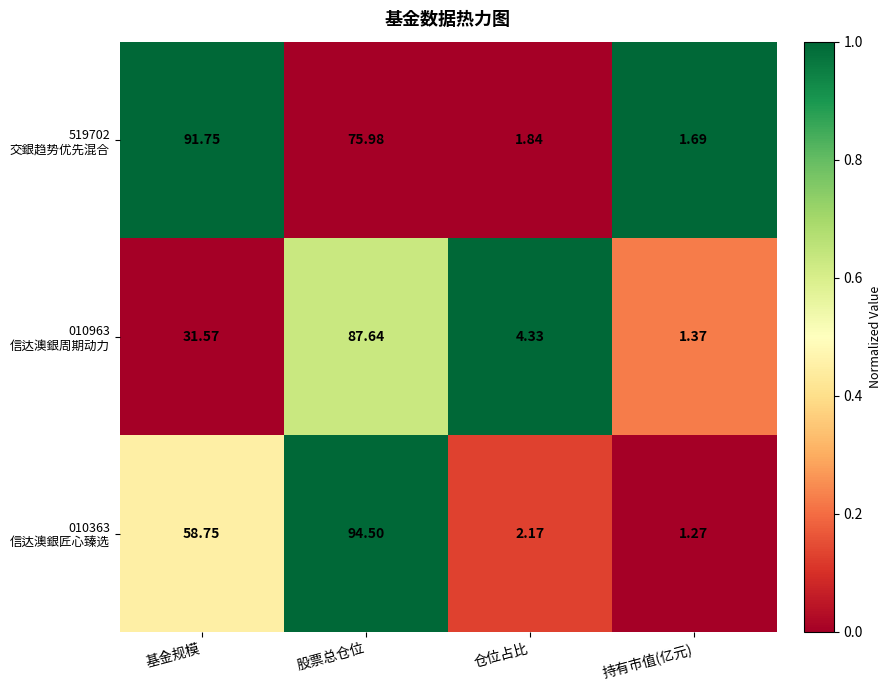

Which label corresponds to the smallest value in the chart?

持有市值(亿元)